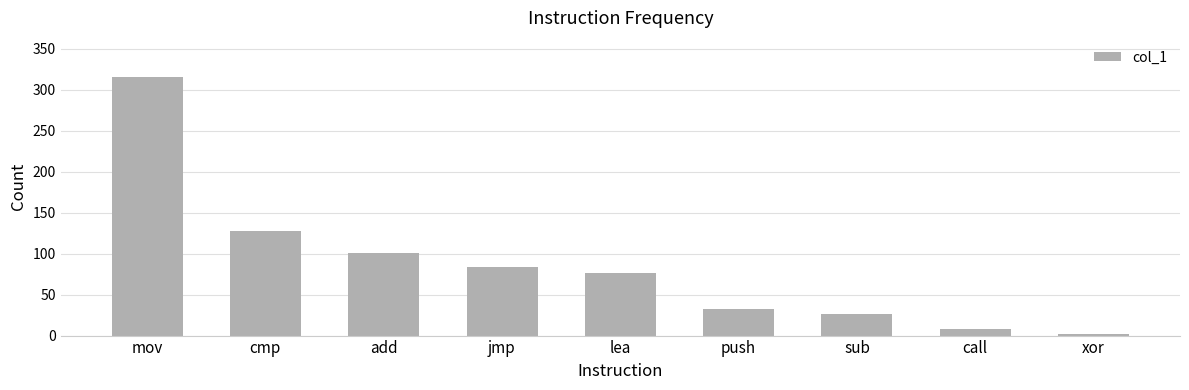

What is the minimum value shown in the chart?

2